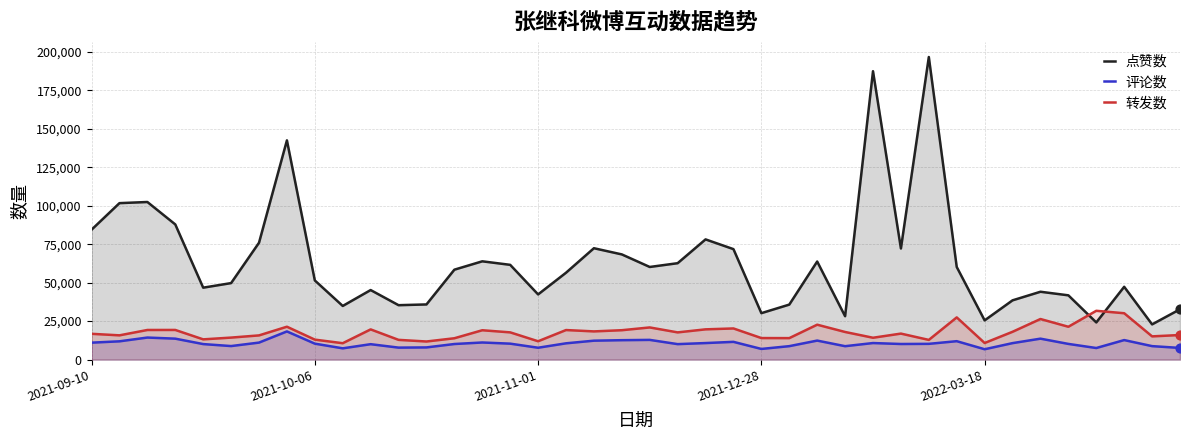

What is the total value across all series at 2021-11-01?

61973